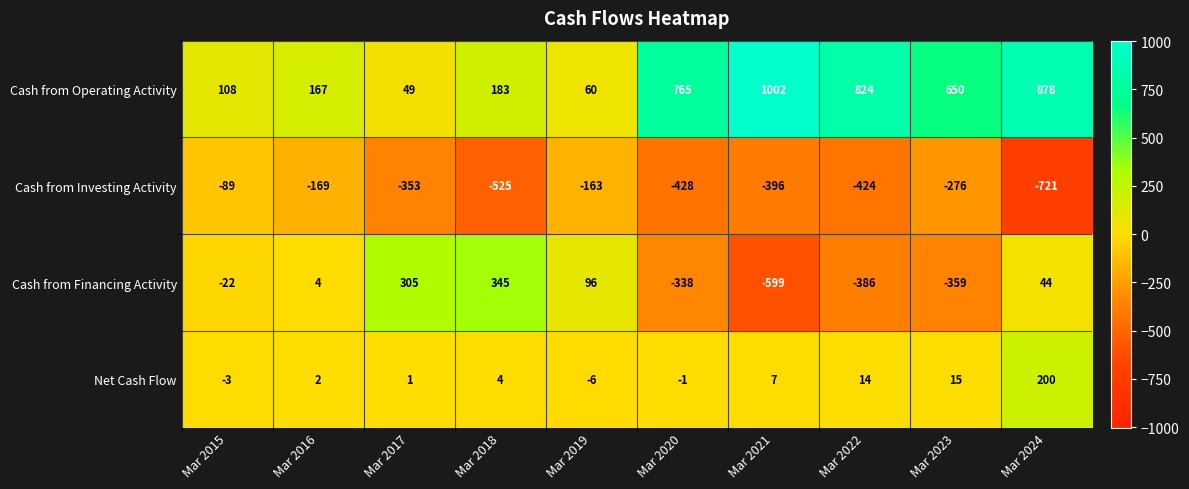

Which series has the largest range (max minus min)?

Cash from Operating Activity